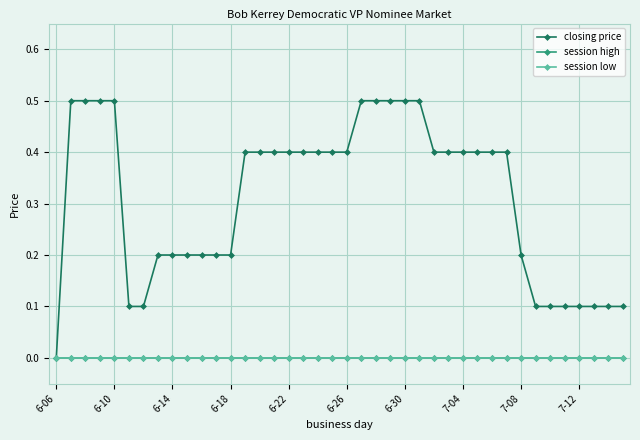

Is this an area chart (filled region under the line)?

No